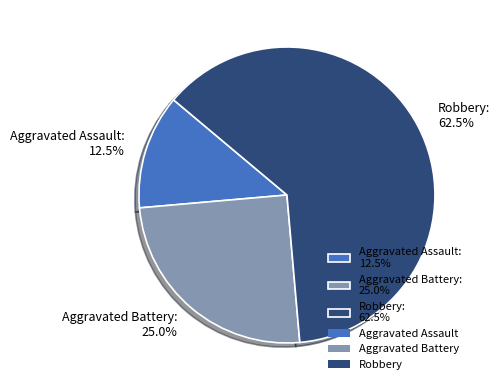

Count the number of slices in the pie.

3